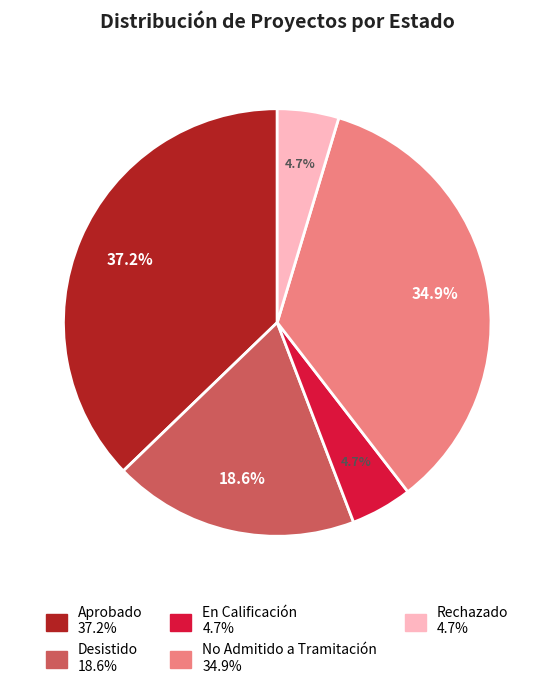

To the nearest percent, what portion does Desistido represent?

19%